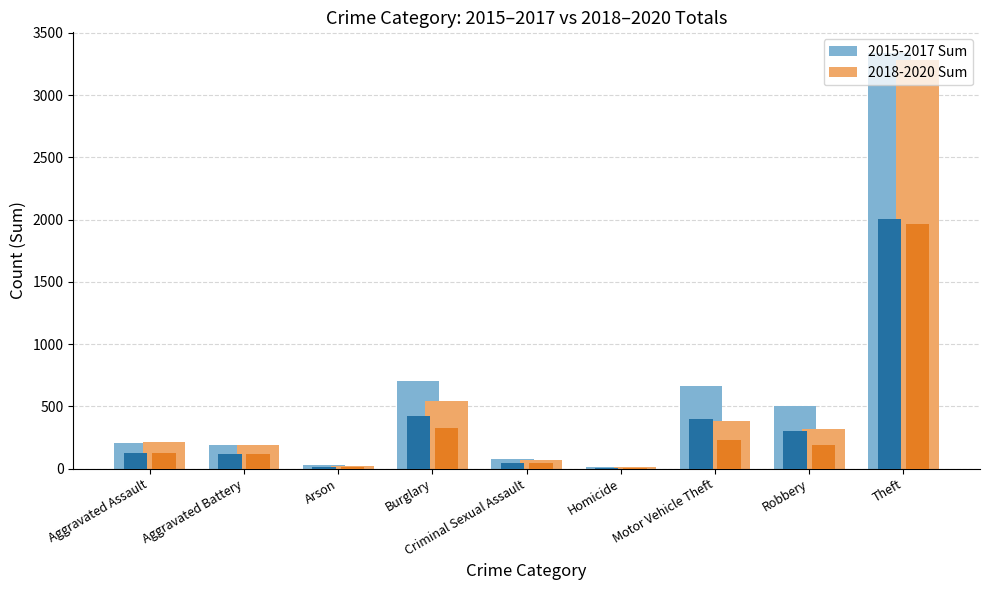

List the labels in order of 2018-2020 Sum value, smallest first.

Homicide, Arson, Criminal Sexual Assault, Aggravated Battery, Aggravated Assault, Robbery, Motor Vehicle Theft, Burglary, Theft